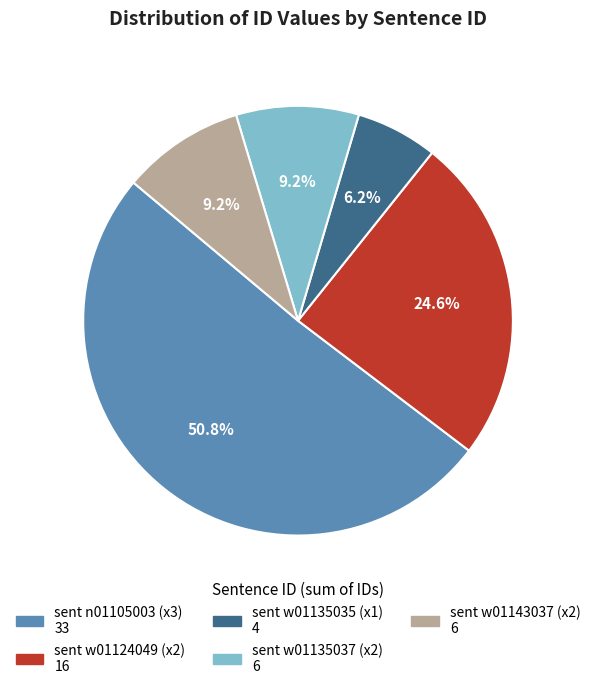

Is there a majority slice in this chart?

Yes